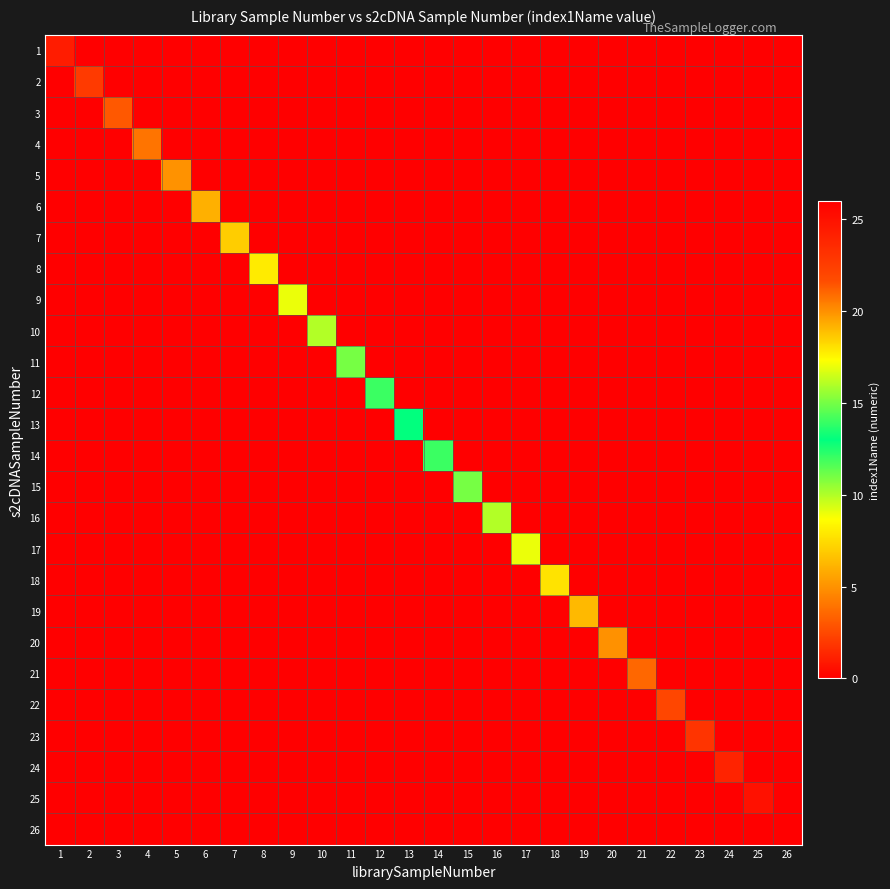

Between 4 and 15, which is larger?

4